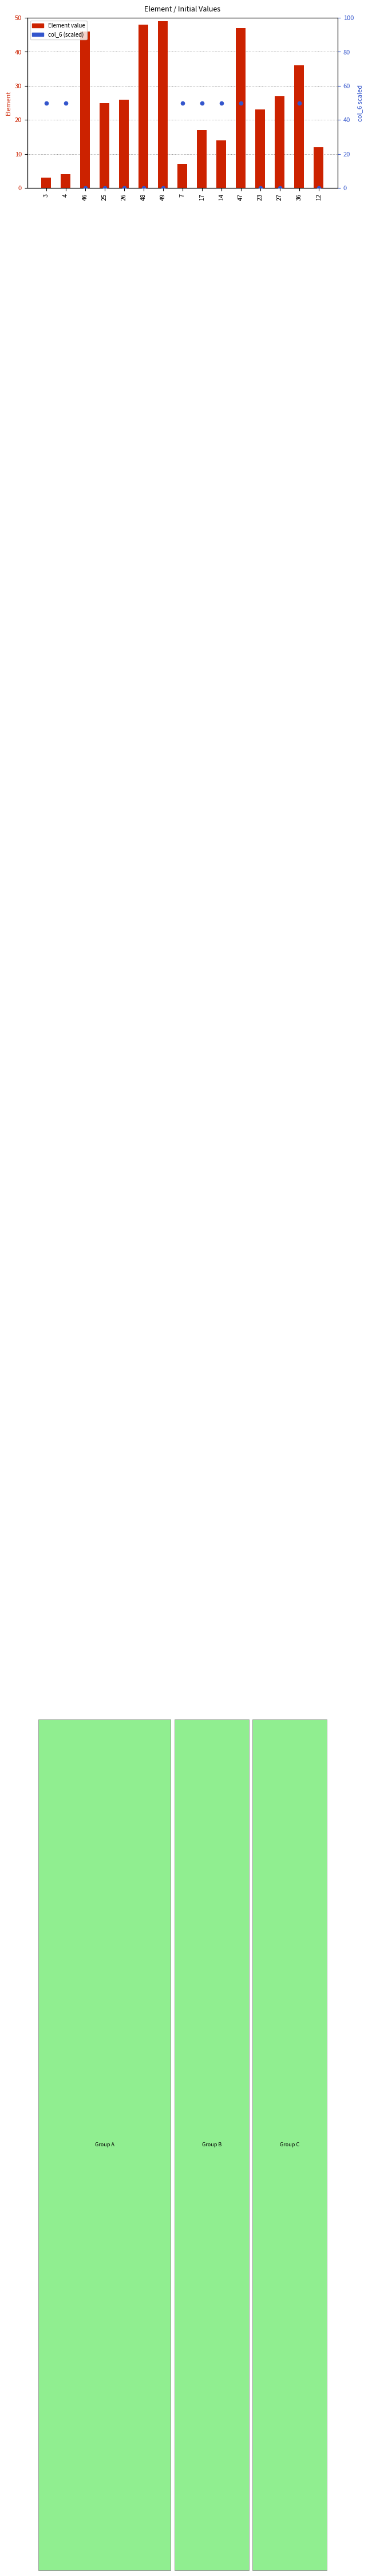

Which series has the widest spread of Y values?

col_6 (scaled)